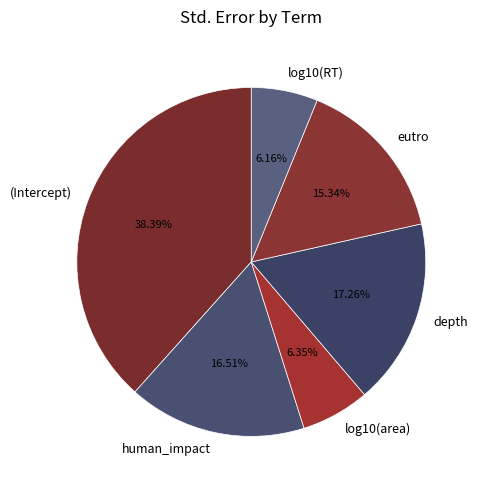

How many segments does this pie chart have?

6